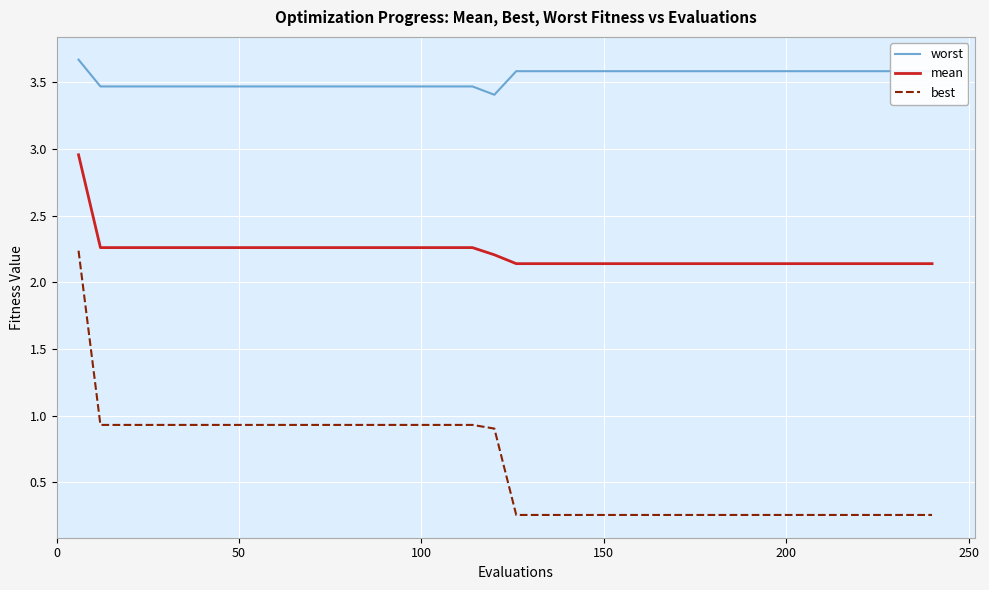

True or false: worst and best intersect in this chart.

False